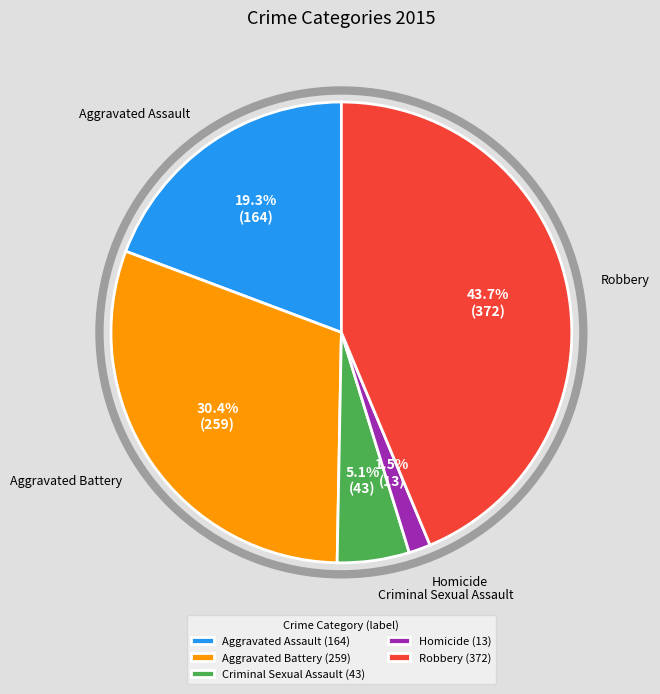

Is Aggravated Assault the majority of the pie?

No